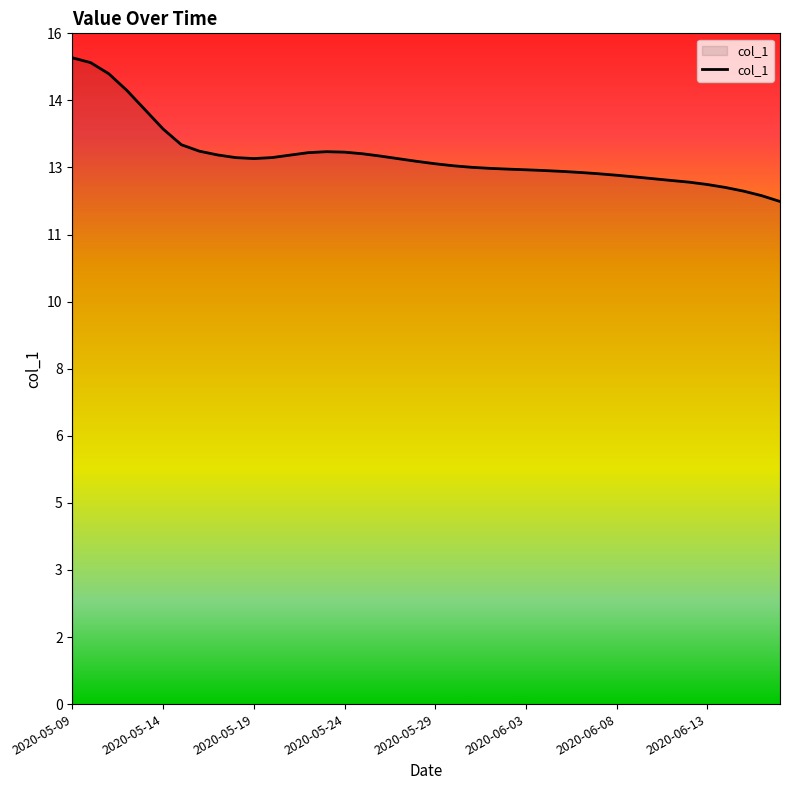

Does the chart have visible grid lines?

No